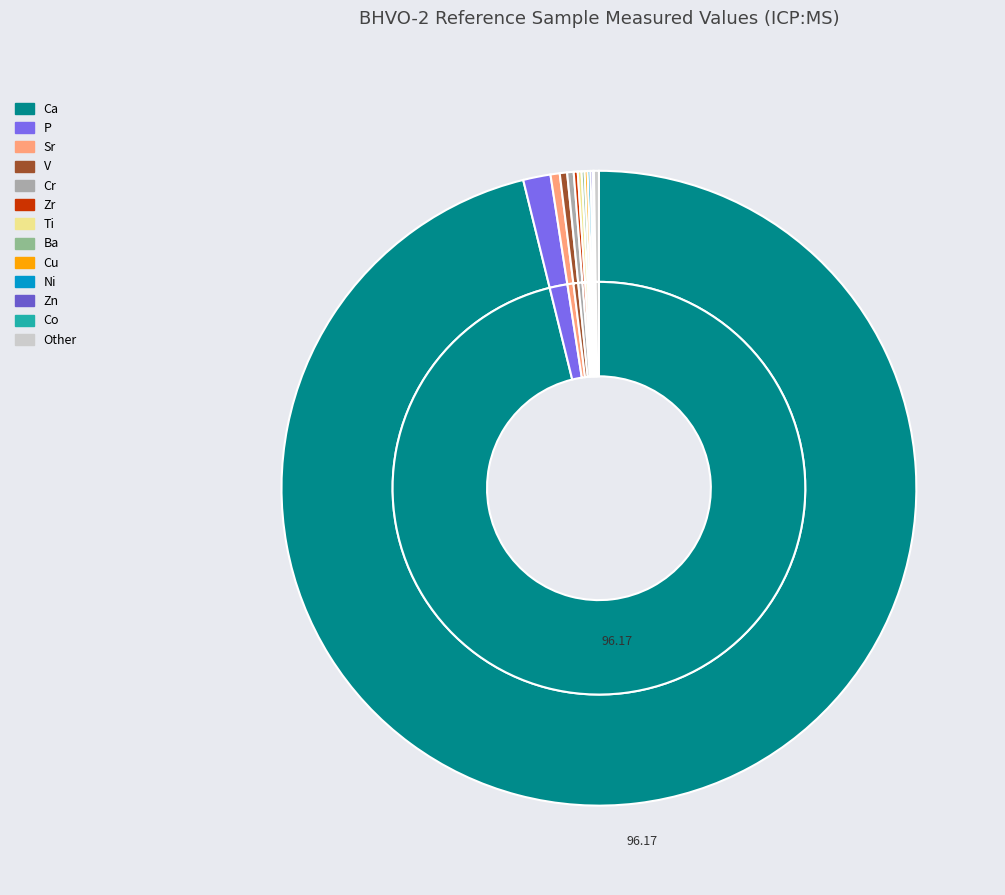

True or false: Cr accounts for 1% of the total.

False